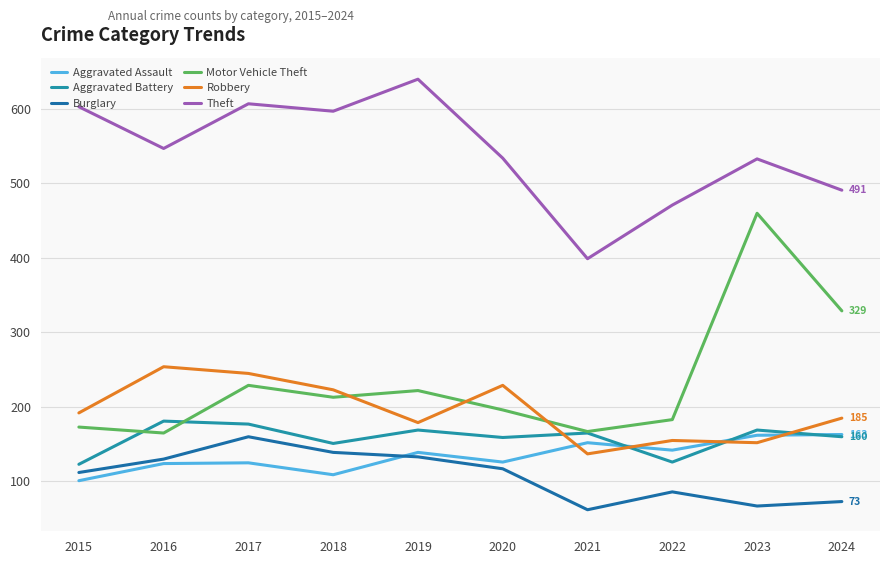

List the labels in order of Motor Vehicle Theft value, largest first.

2023, 2024, 2017, 2019, 2018, 2020, 2022, 2015, 2021, 2016